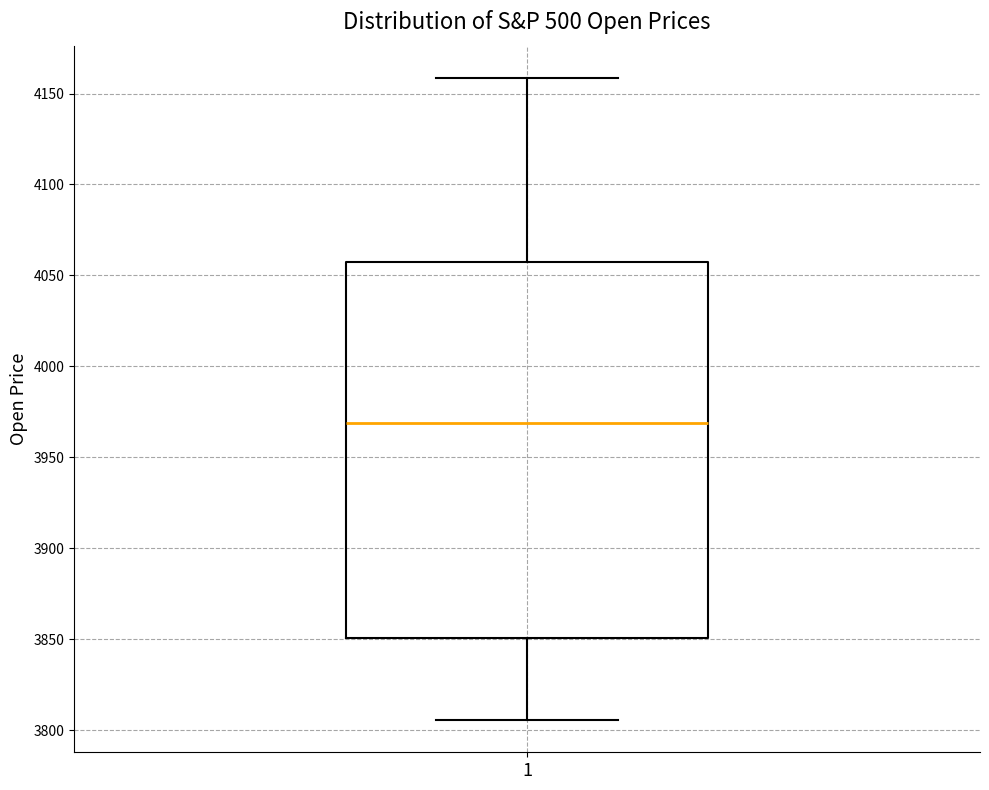

Read this box plot against the y-axis: the position of the median line, the range covered by the box, and the ends of both whiskers. The values are not printed on the chart, so give them approximately, as read against the axis.

median 3970, box 3850 to 4060, whiskers 3805 to 4160